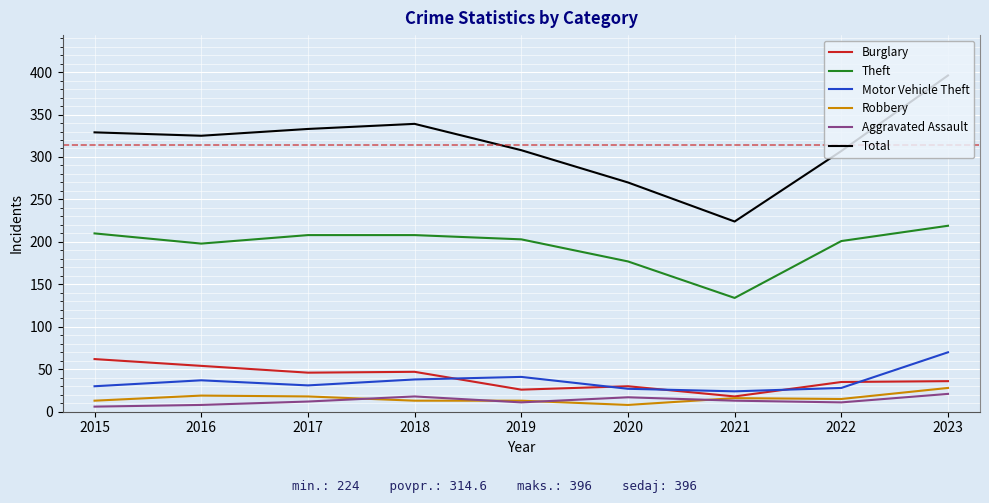

What is the spread (max minus min) of values at 2022?

296